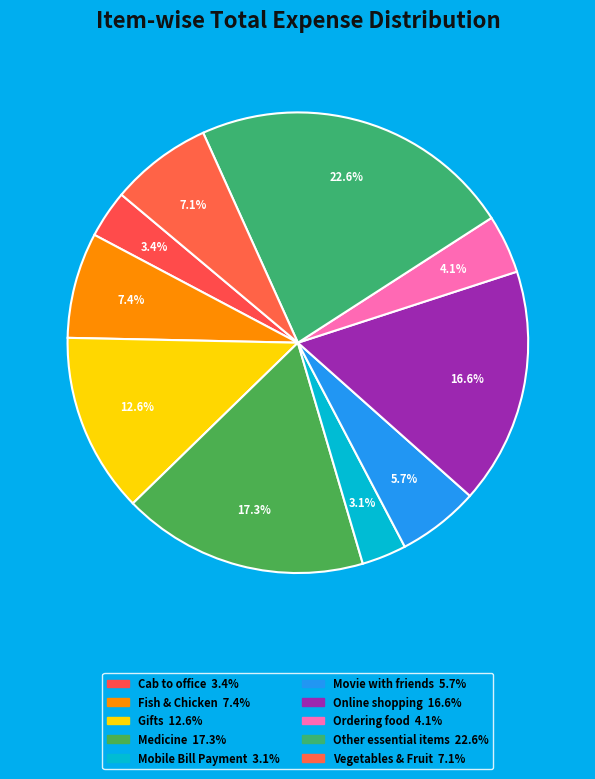

What portion of the pie excludes Fish & Chicken?

92.6%